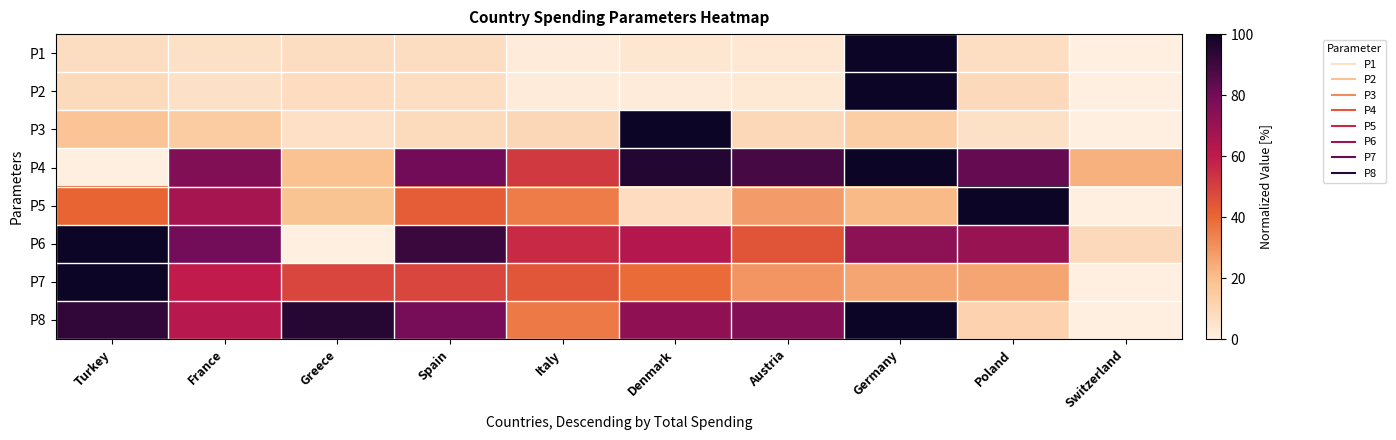

Which series has the largest total across all categories?

P8